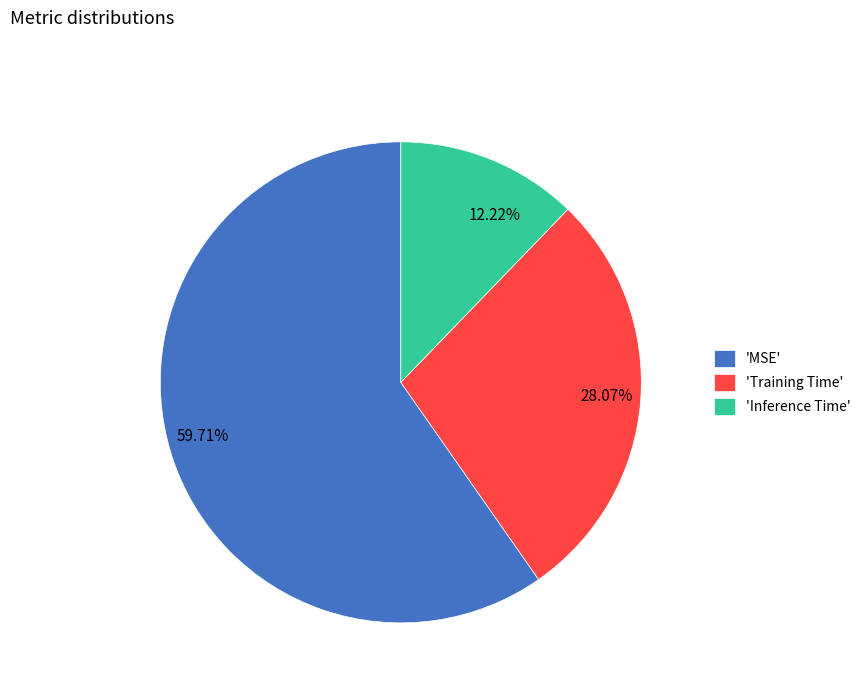

Is there a majority slice in this chart?

Yes